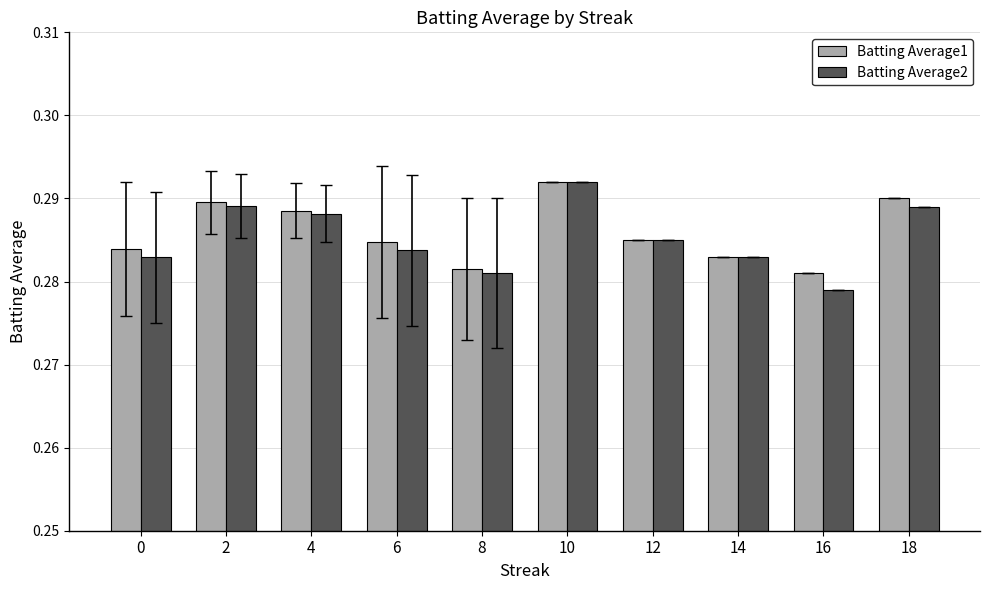

What is the sum of the Batting Average1 values at 16 and 10?

0.6